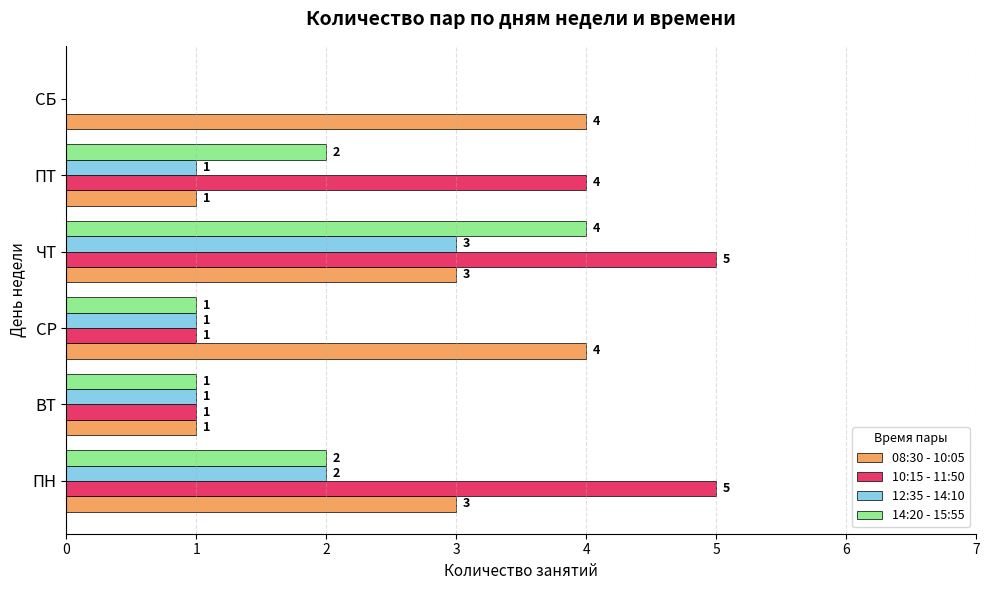

Which series changed the most between ПН and ЧТ?

14:20 - 15:55